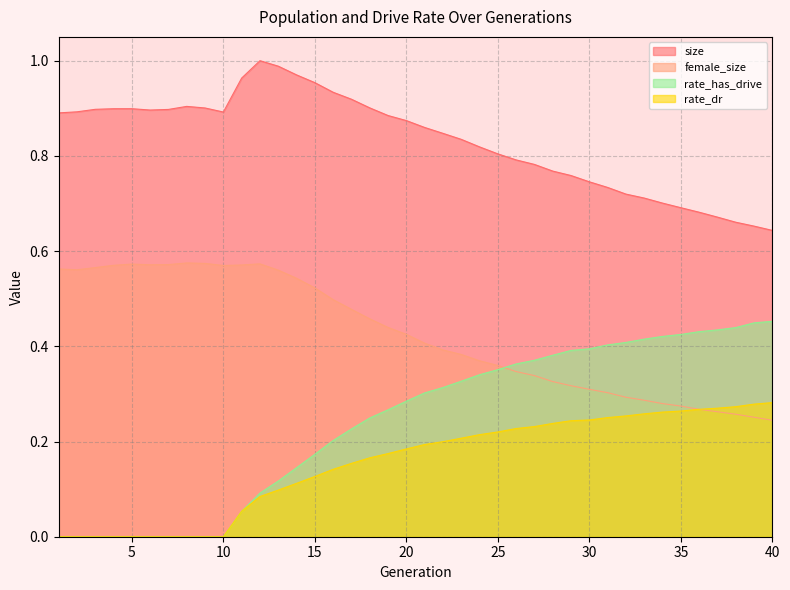

Does the chart have visible grid lines?

Yes